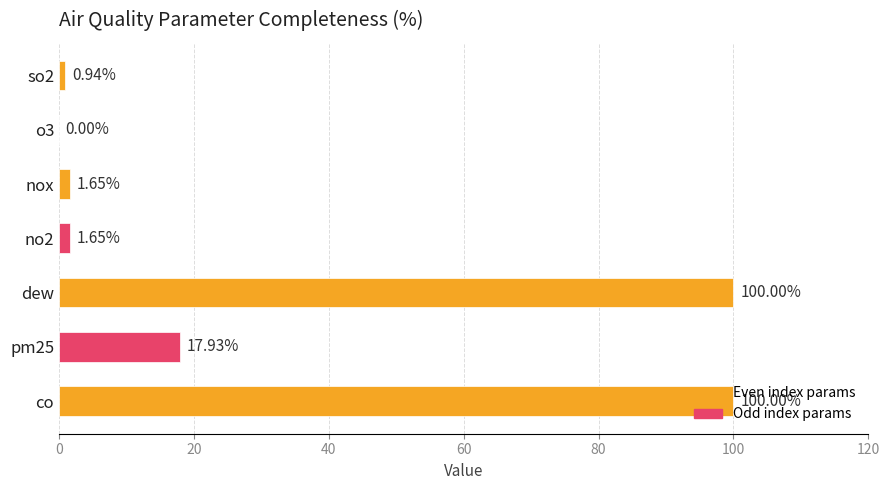

What is the maximum value shown in the chart?

100.0